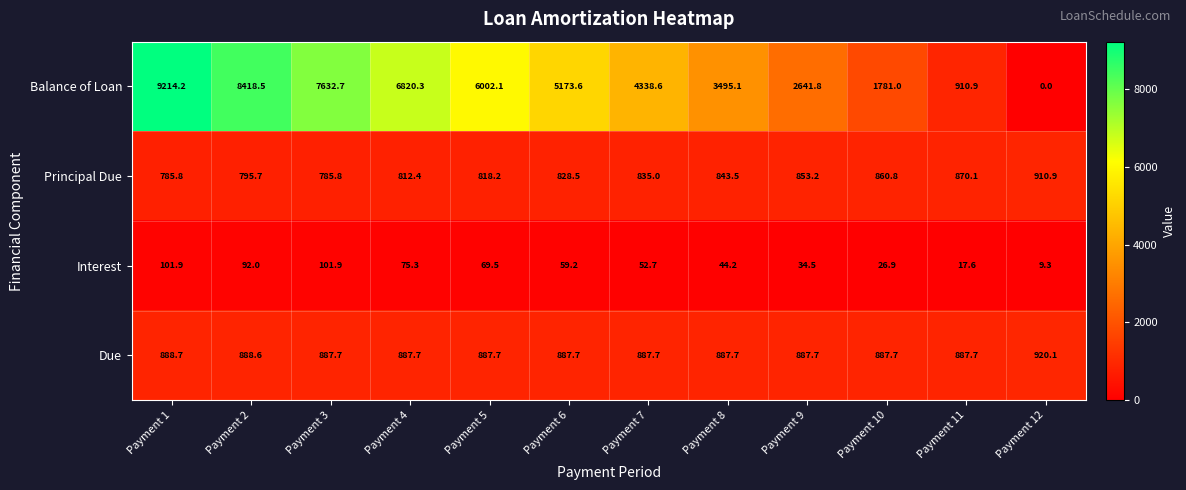

At which category is the sum across all series the highest?

Payment 1